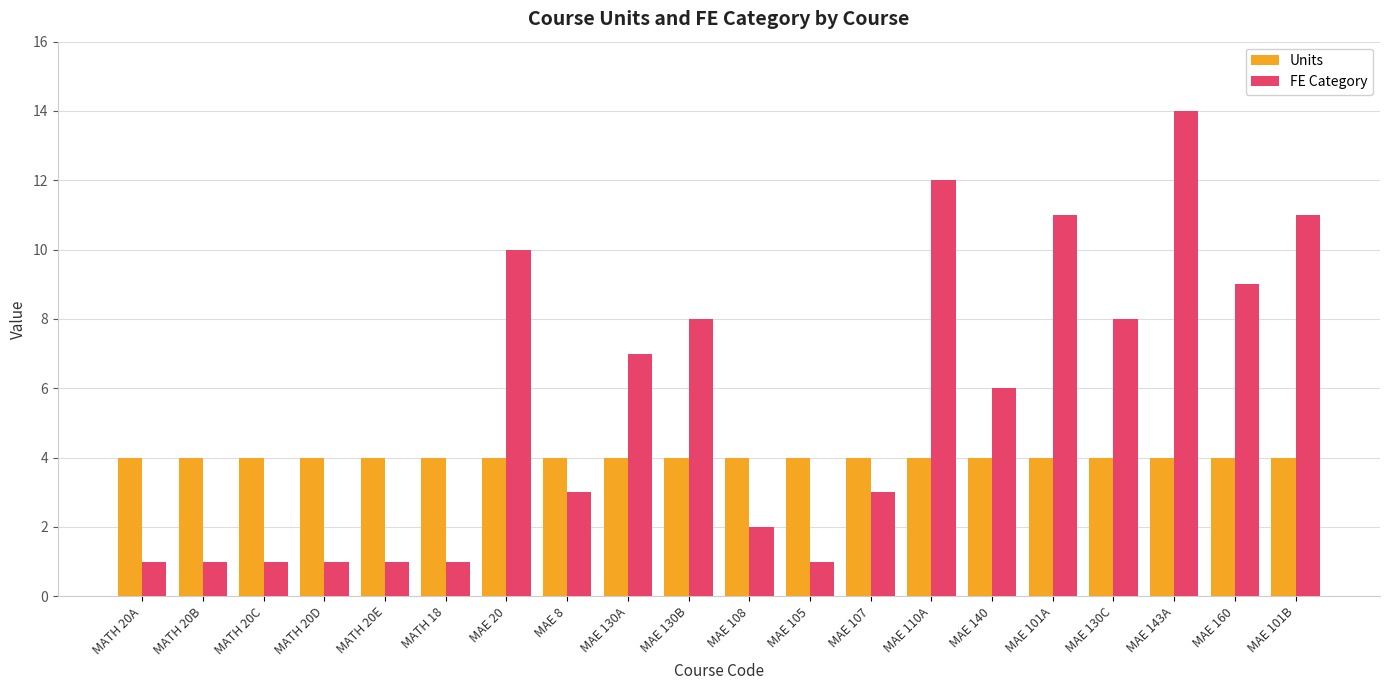

Which category has the lowest value in the Units series?

MATH 20A